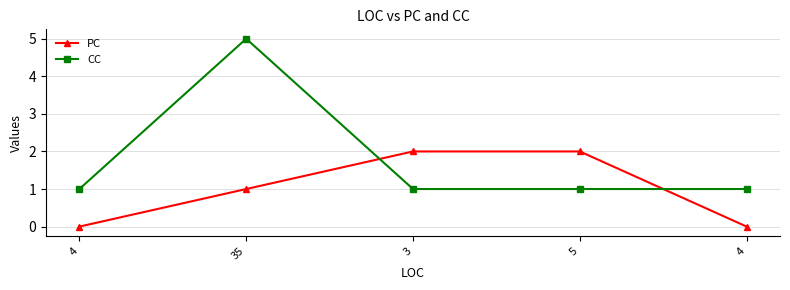

What are all the series names shown in the legend?

PC, CC